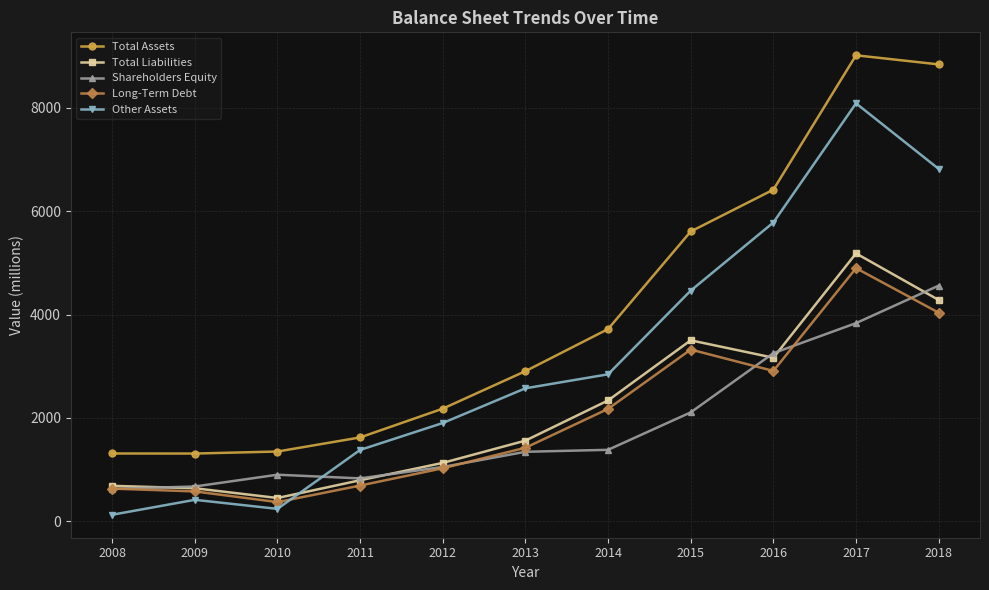

List the series in order of their peak value, highest first.

Total Assets, Other Assets, Total Liabilities, Long-Term Debt, Shareholders Equity